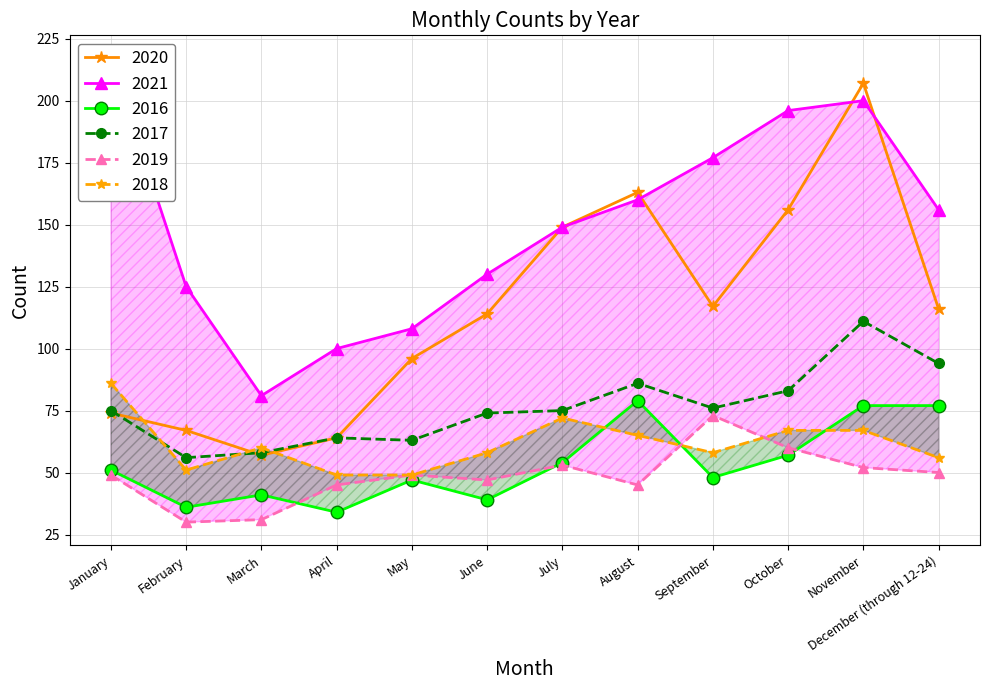

How many values in the 2019 series are below 49?

5